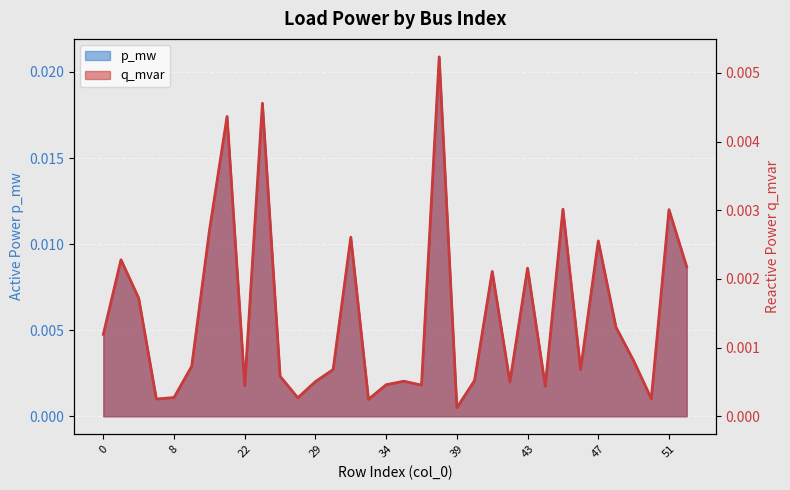

Which series has the largest total across all categories?

p_mw